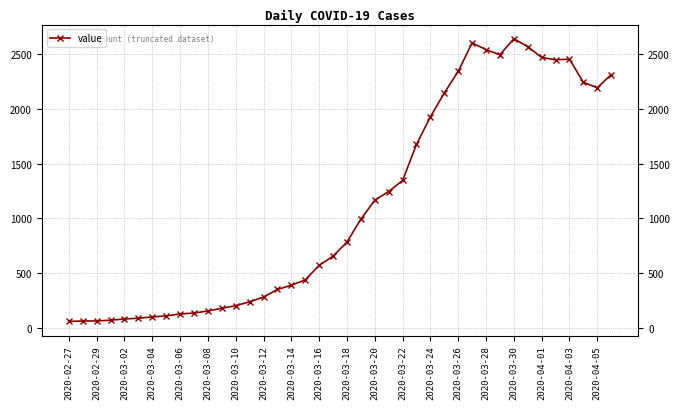

What is the sum of the values at 25 and 33?

4240